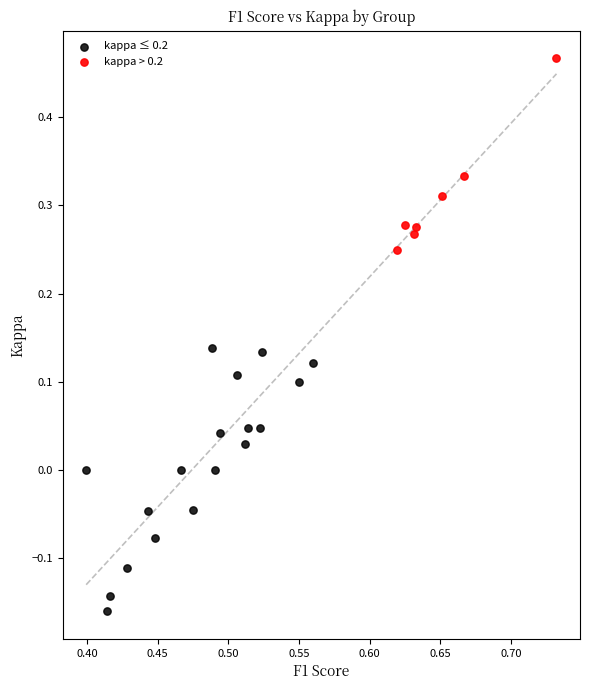

Which series contains the lowest Y value?

kappa ≤ 0.2